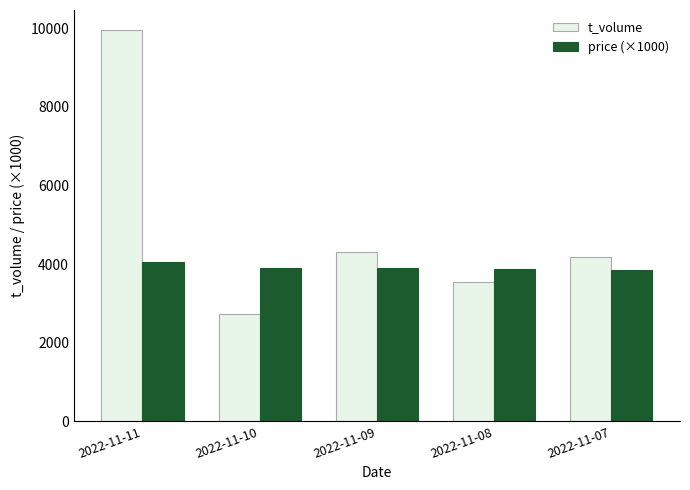

At 2022-11-11, list the series in order from largest to smallest.

t_volume, price (×1000)